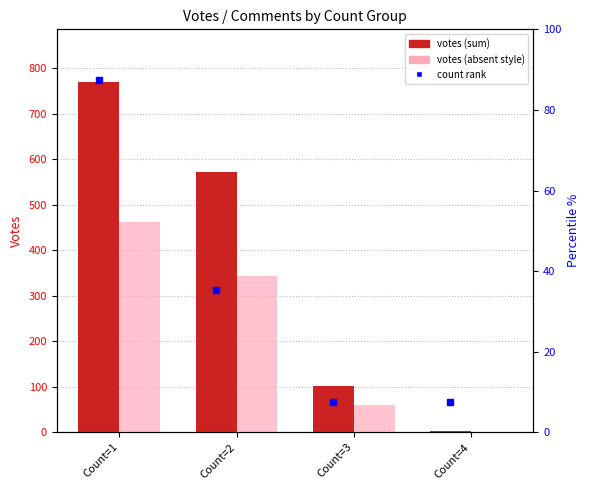

At which category is the sum across all series the highest?

Count=1